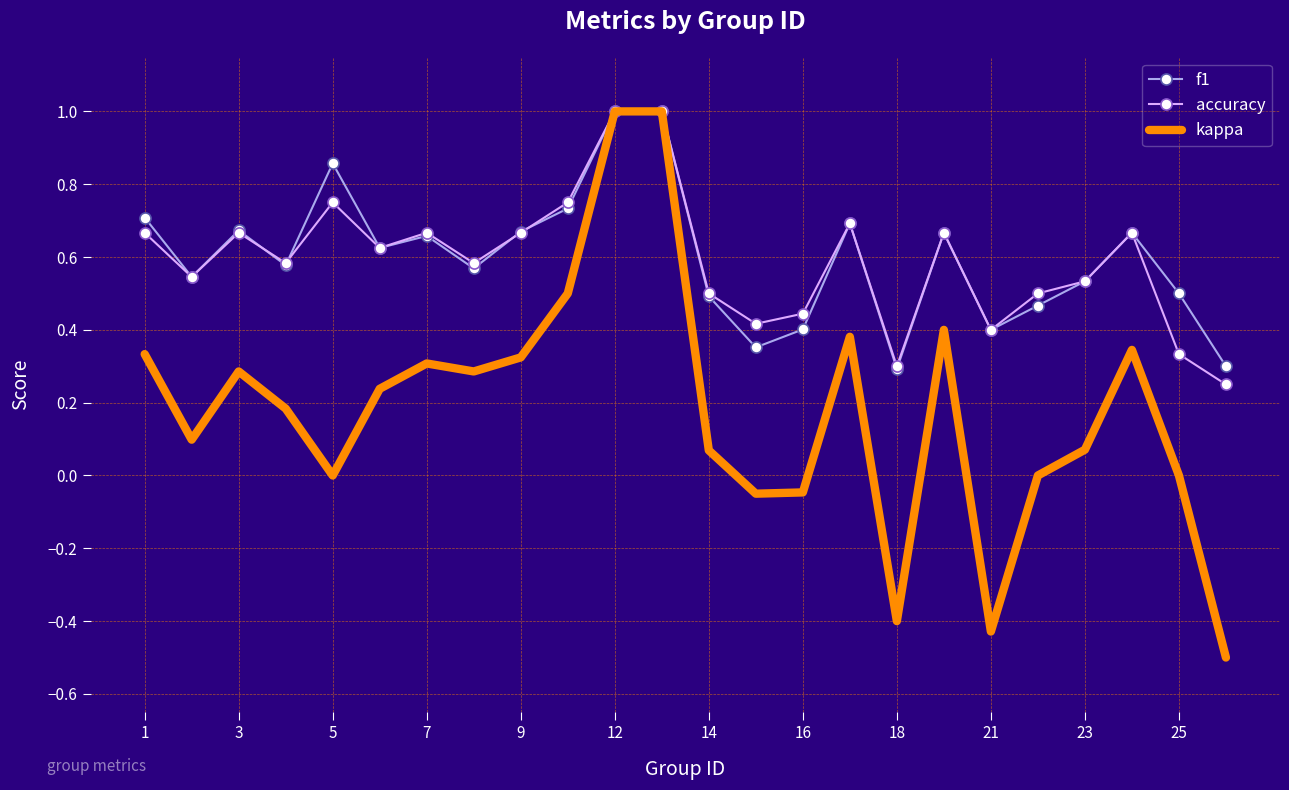

Which series has the widest spread of values?

kappa